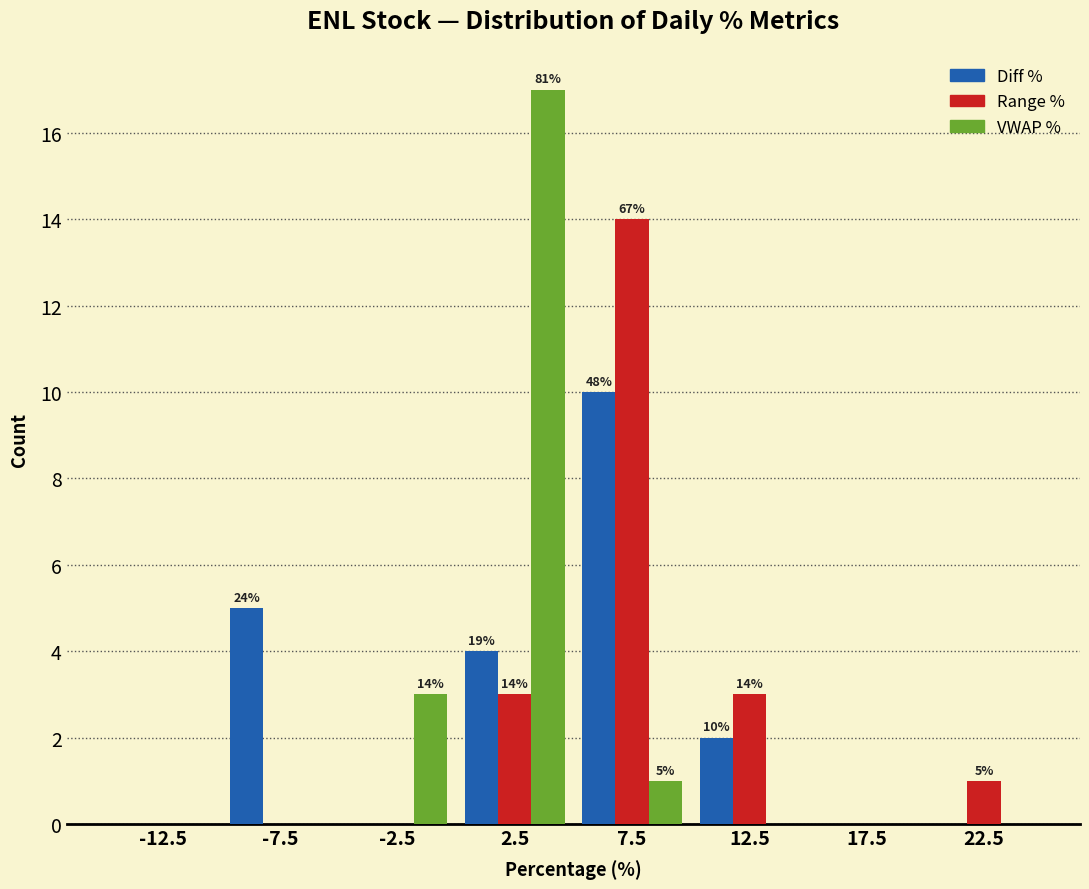

In the VWAP % series, which range on the x-axis has the tallest bar?

0 to 5